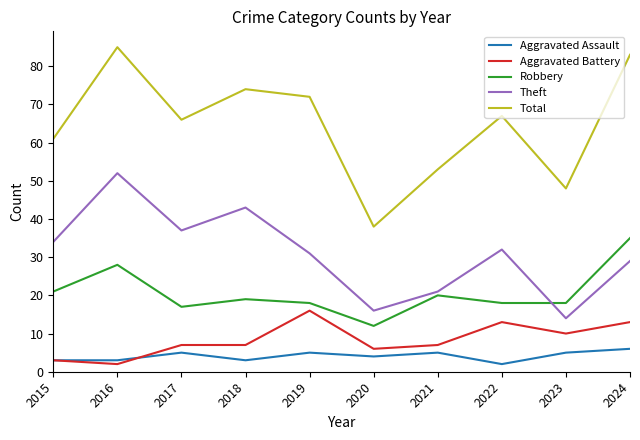

True or false: Total and Aggravated Battery intersect in this chart.

False